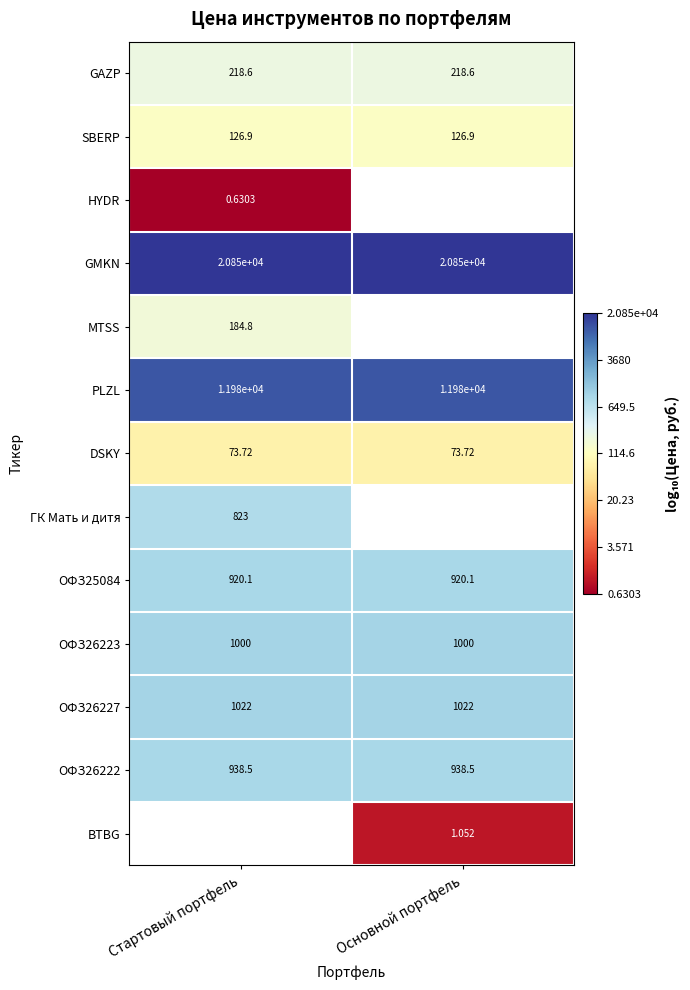

Is the value of ОФЗ25084 at Основной портфель greater than the value of ОФЗ26227 at Основной портфель?

No